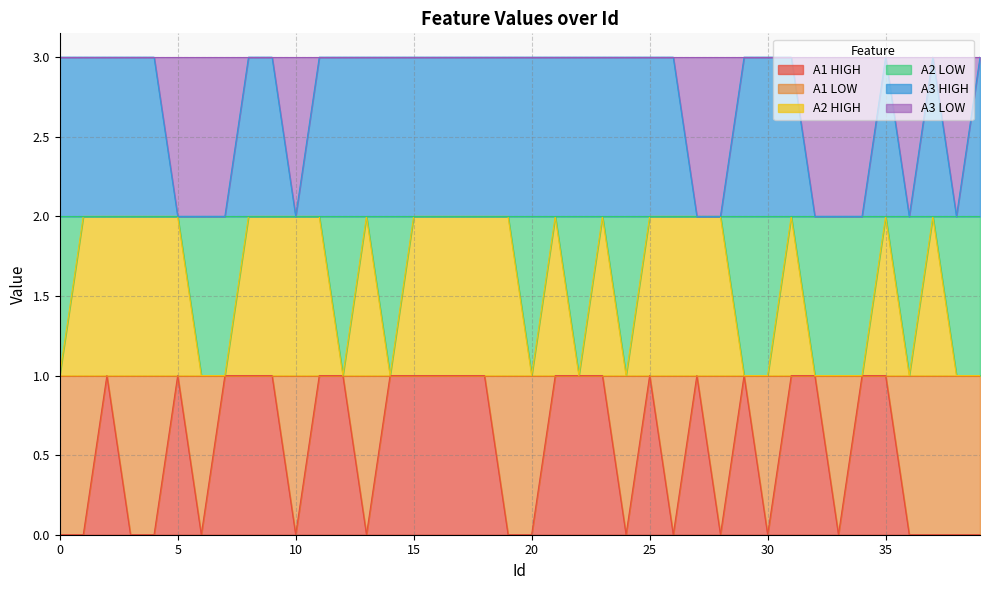

Which series has the largest range (max minus min)?

A1 HIGH